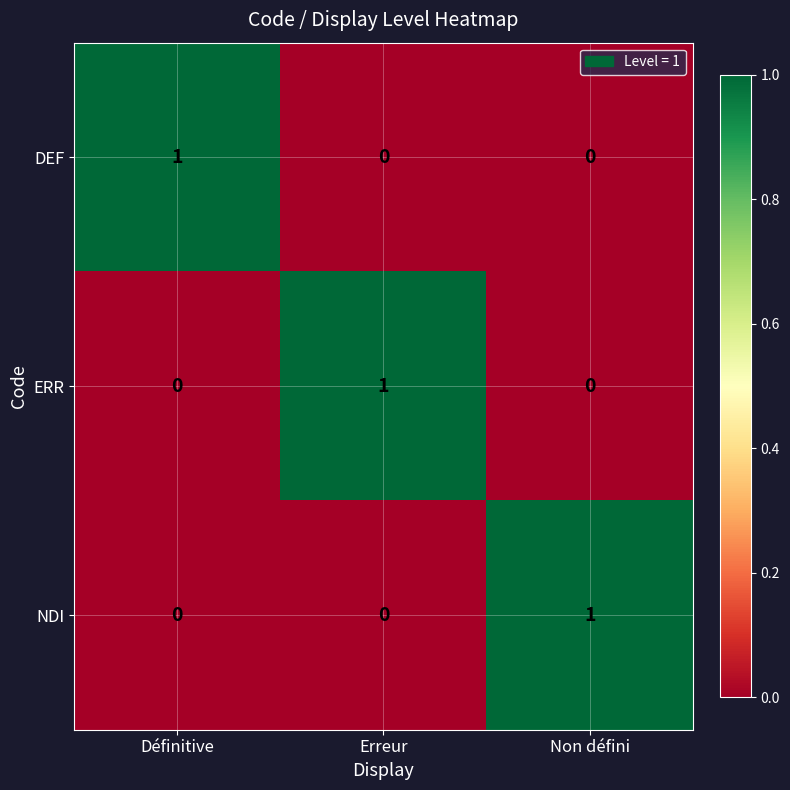

At which label does NDI reach its peak?

Non défini